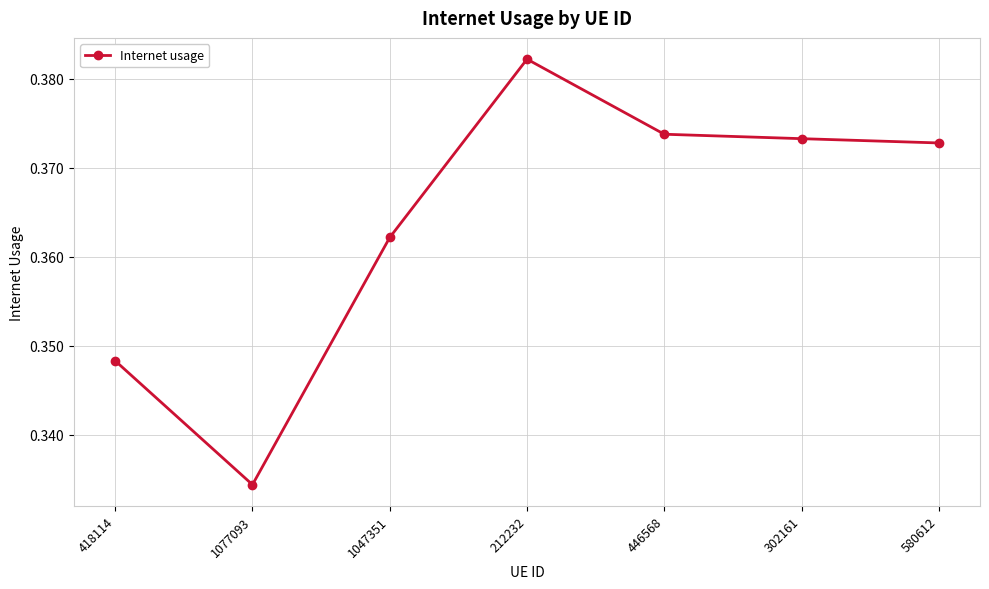

What is the label of the 6th point from the left?

302161